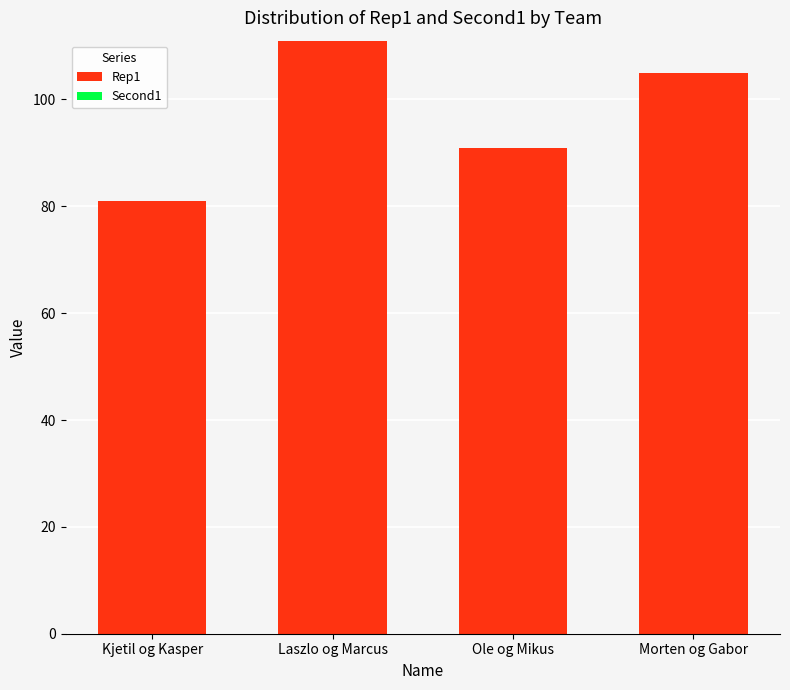

What is the average value?

97